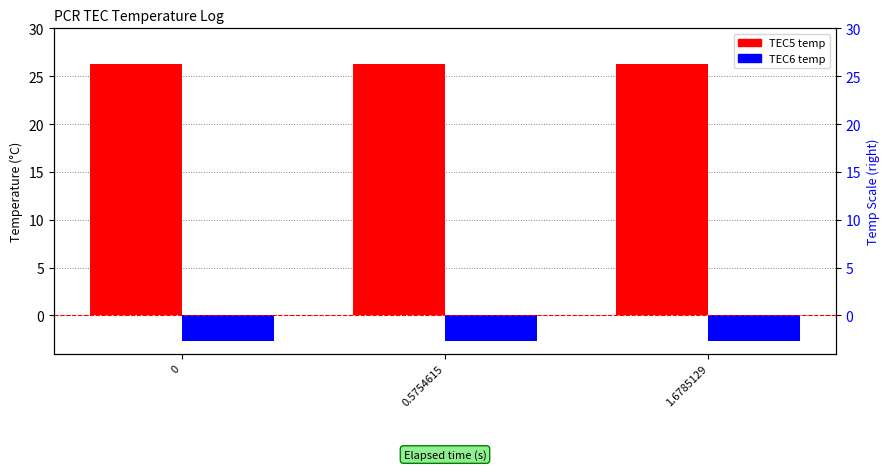

What is the sum of all TEC6 temp values?

-8.1